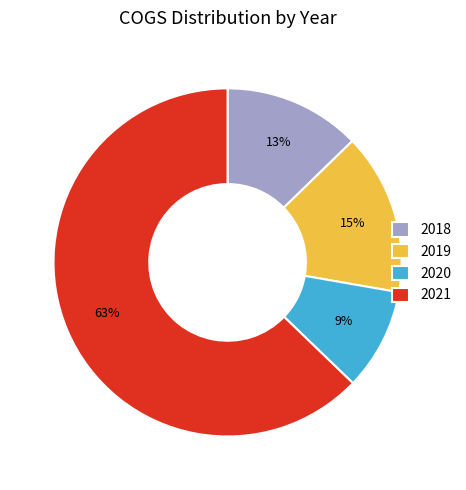

To the nearest percent, what is the difference between the 2021 and 2019 slice percentages?

48%